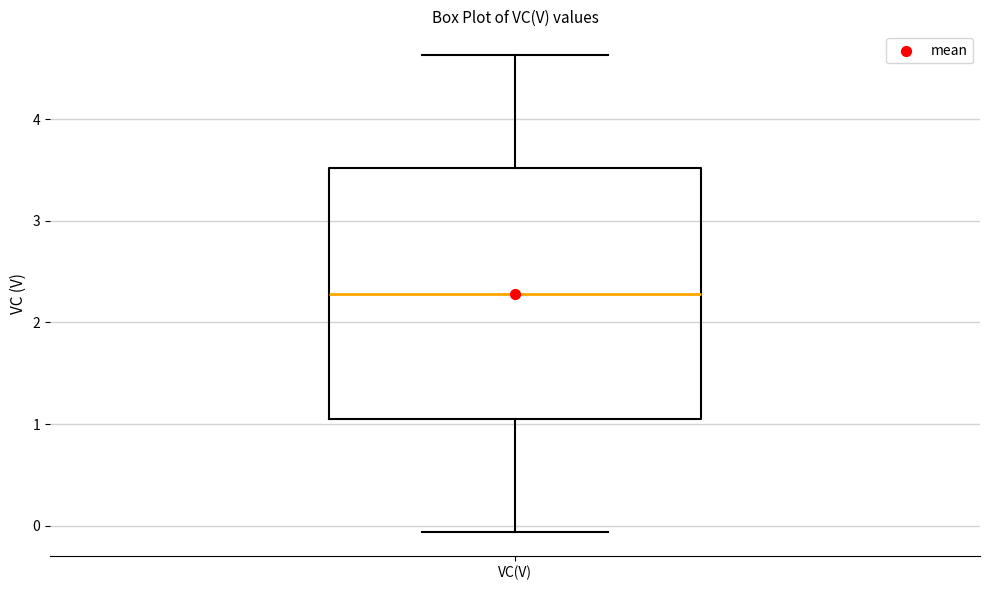

Transcribe this box plot: give where the median line is, the range the box spans, and where the two whiskers end, as read against the y-axis. The values are not printed on the chart, so give them approximately, as read against the axis.

median 2.3, box 1.0 to 3.5, whiskers -0.1 to 4.6